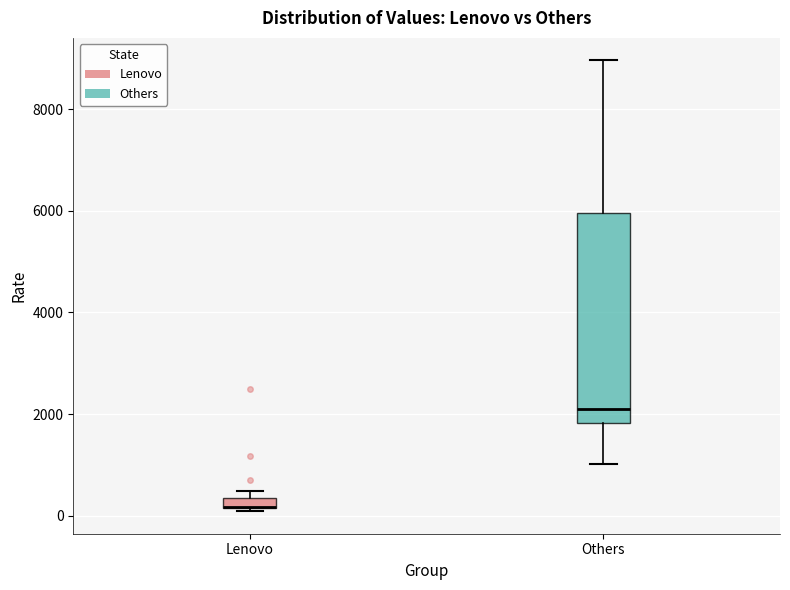

Where does the upper whisker of the box for Others end on the y-axis? The values are not printed on the chart, so give them approximately, as read against the axis.

9000